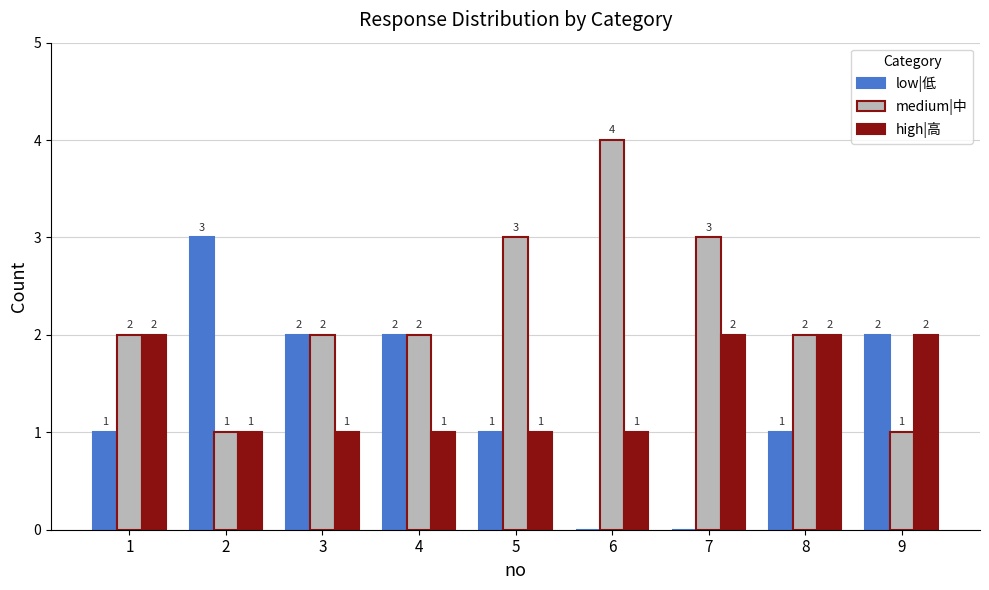

At which category does the chart reach its peak across all series?

6